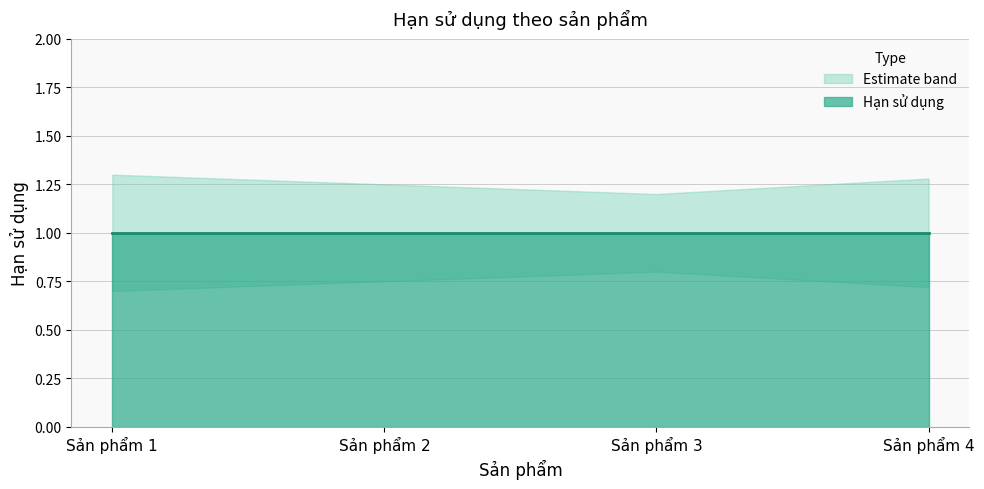

Count the Hạn sử dụng lower values in the range 0 to 1.

4